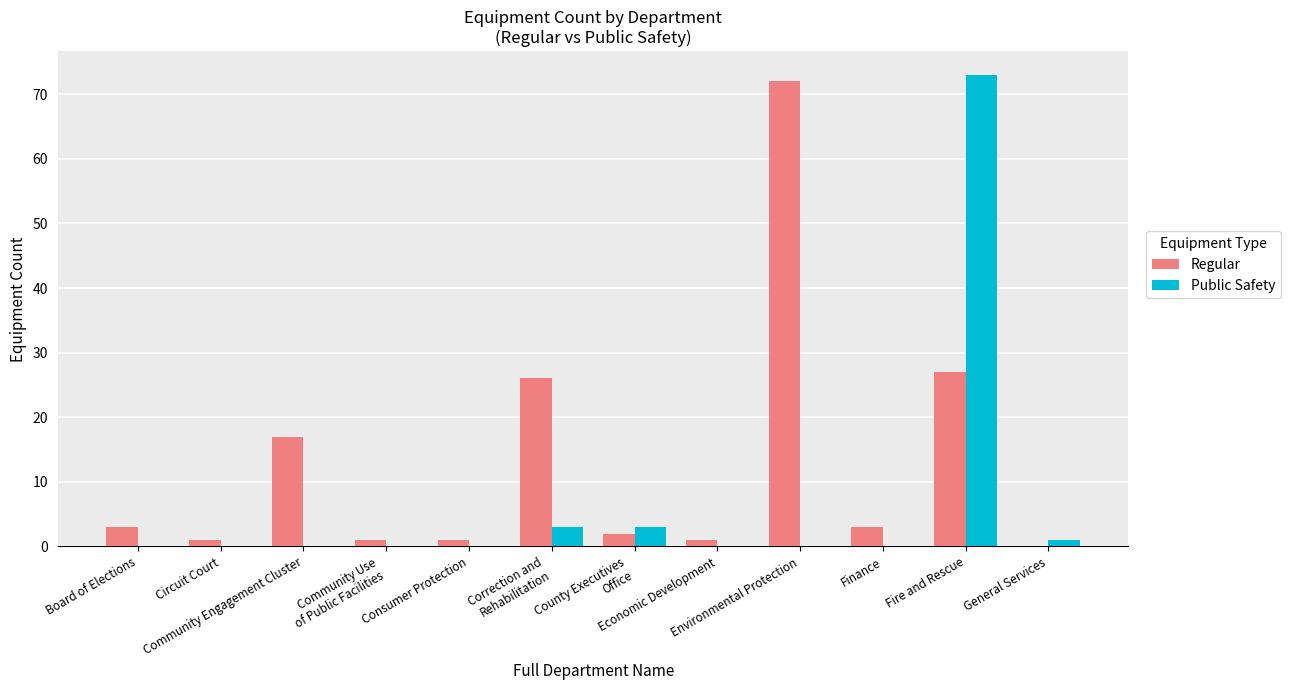

The Public Safety series shows -37 at Consumer Protection. True or false?

False